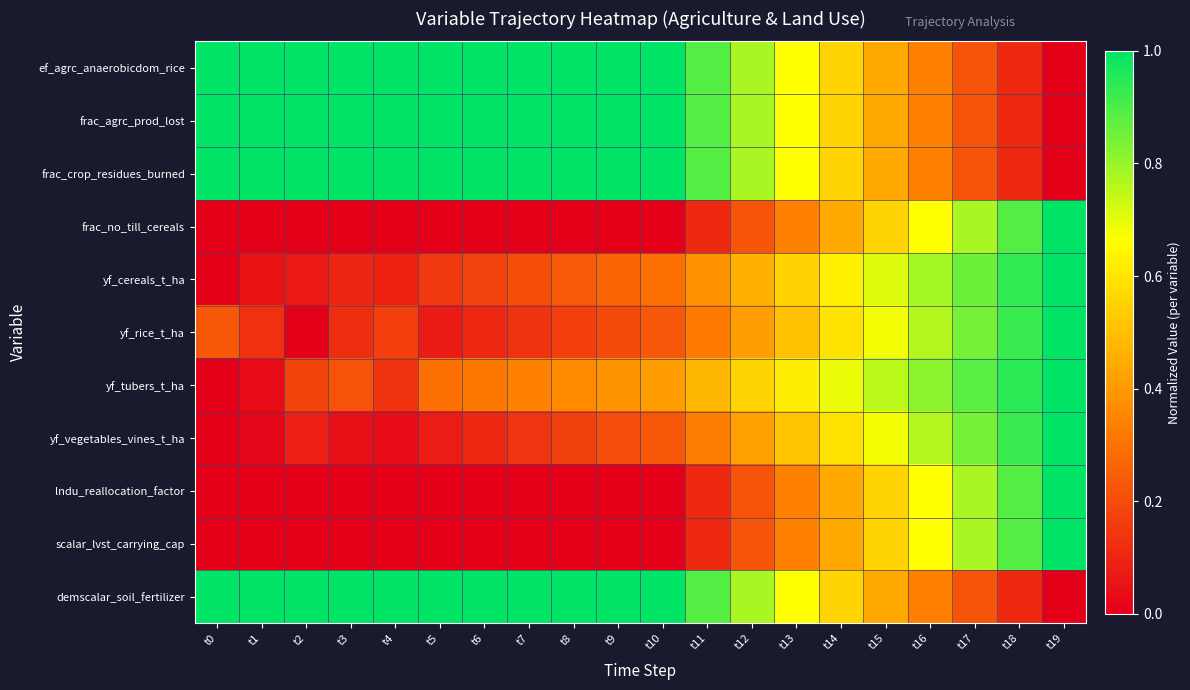

Reading left to right, what are all the values shown in this chart?

ef_agrc_anaerobicdom_rice: t0=1.0	t1=1.0	t2=1.0	t3=1.0	t4=1.0	t5=1.0	t6=1.0	t7=1.0	t8=1.0	t9=1.0	t10=1.0	t11=0.9	t12=0.8	t13=0.7	t14=0.6	t15=0.4	t16=0.3	t17=0.2	t18=0.1	t19=0.0
frac_agrc_prod_lost: t0=1.0	t1=1.0	t2=1.0	t3=1.0	t4=1.0	t5=1.0	t6=1.0	t7=1.0	t8=1.0	t9=1.0	t10=1.0	t11=0.9	t12=0.8	t13=0.7	t14=0.6	t15=0.4	t16=0.3	t17=0.2	t18=0.1	t19=0.0
frac_crop_residues_burned: t0=1.0	t1=1.0	t2=1.0	t3=1.0	t4=1.0	t5=1.0	t6=1.0	t7=1.0	t8=1.0	t9=1.0	t10=1.0	t11=0.9	t12=0.8	t13=0.7	t14=0.6	t15=0.4	t16=0.3	t17=0.2	t18=0.1	t19=0.0
frac_no_till_cereals: t0=0.0	t1=0.0	t2=0.0	t3=0.0	t4=0.0	t5=0.0	t6=0.0	t7=0.0	t8=0.0	t9=0.0	t10=0.0	t11=0.1	t12=0.2	t13=0.3	t14=0.4	t15=0.6	t16=0.7	t17=0.8	t18=0.9	t19=1.0
yf_cereals_t_ha: t0=0.0	t1=0.1	t2=0.1	t3=0.1	t4=0.1	t5=0.2	t6=0.2	t7=0.2	t8=0.2	t9=0.3	t10=0.3	t11=0.4	t12=0.5	t13=0.5	t14=0.6	t15=0.7	t16=0.8	t17=0.9	t18=0.9	t19=1.0
yf_rice_t_ha: t0=0.2	t1=0.1	t2=0.0	t3=0.1	t4=0.2	t5=0.1	t6=0.1	t7=0.1	t8=0.2	t9=0.2	t10=0.2	t11=0.3	t12=0.4	t13=0.5	t14=0.6	t15=0.7	t16=0.8	t17=0.8	t18=0.9	t19=1.0
yf_tubers_t_ha: t0=0.0	t1=0.0	t2=0.2	t3=0.2	t4=0.1	t5=0.3	t6=0.3	t7=0.3	t8=0.4	t9=0.4	t10=0.4	t11=0.5	t12=0.6	t13=0.6	t14=0.7	t15=0.8	t16=0.8	t17=0.9	t18=0.9	t19=1.0
yf_vegetables_vines_t_ha: t0=0.0	t1=0.0	t2=0.1	t3=0.0	t4=0.0	t5=0.1	t6=0.1	t7=0.1	t8=0.2	t9=0.2	t10=0.2	t11=0.3	t12=0.4	t13=0.5	t14=0.6	t15=0.7	t16=0.8	t17=0.8	t18=0.9	t19=1.0
lndu_reallocation_factor: t0=0.0	t1=0.0	t2=0.0	t3=0.0	t4=0.0	t5=0.0	t6=0.0	t7=0.0	t8=0.0	t9=0.0	t10=0.0	t11=0.1	t12=0.2	t13=0.3	t14=0.4	t15=0.6	t16=0.7	t17=0.8	t18=0.9	t19=1.0
scalar_lvst_carrying_cap: t0=0.0	t1=0.0	t2=0.0	t3=0.0	t4=0.0	t5=0.0	t6=0.0	t7=0.0	t8=0.0	t9=0.0	t10=0.0	t11=0.1	t12=0.2	t13=0.3	t14=0.4	t15=0.6	t16=0.7	t17=0.8	t18=0.9	t19=1.0
demscalar_soil_fertilizer: t0=1.0	t1=1.0	t2=1.0	t3=1.0	t4=1.0	t5=1.0	t6=1.0	t7=1.0	t8=1.0	t9=1.0	t10=1.0	t11=0.9	t12=0.8	t13=0.7	t14=0.6	t15=0.4	t16=0.3	t17=0.2	t18=0.1	t19=0.0